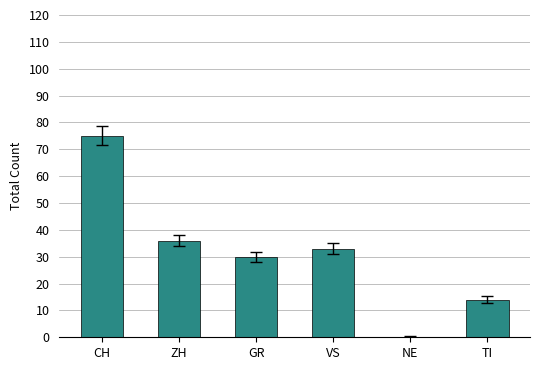

Which category has the highest value across all series?

CH